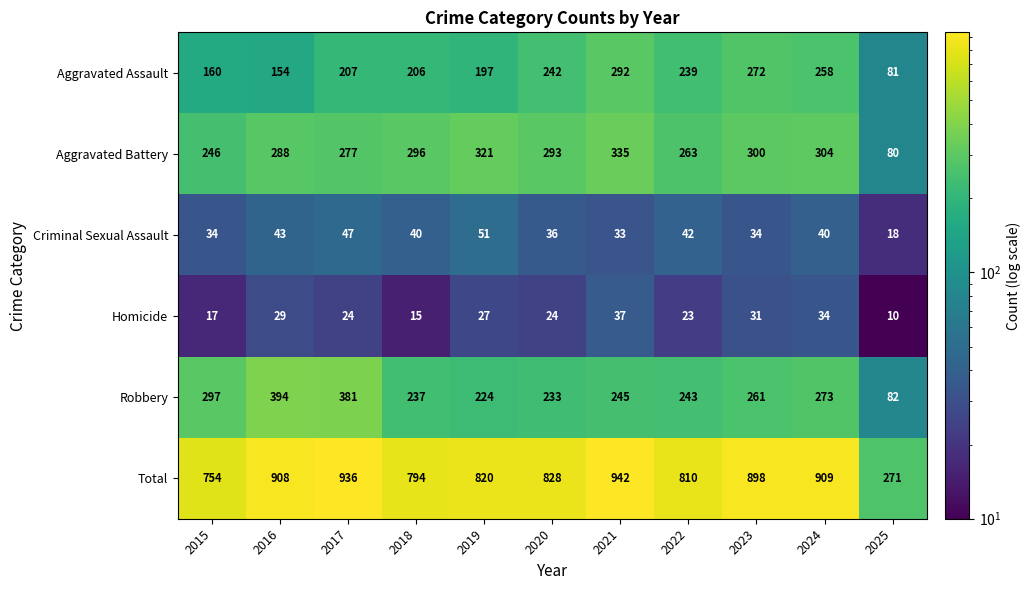

Is it true that Homicide equals 34 at 2024?

True